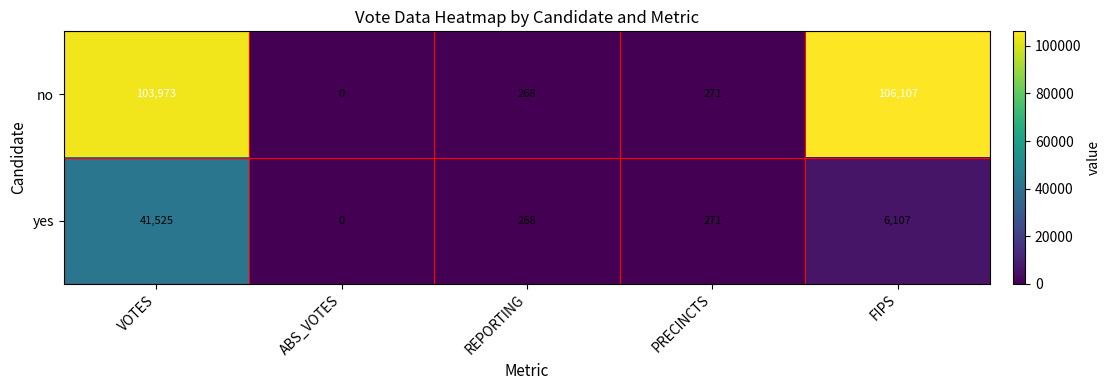

Count the number of data series in this chart.

2